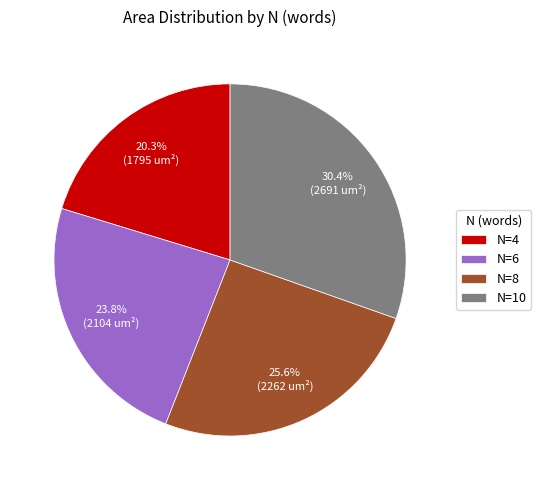

To the nearest percent, what is the difference between the N=8 and N=10 slice percentages?

5%